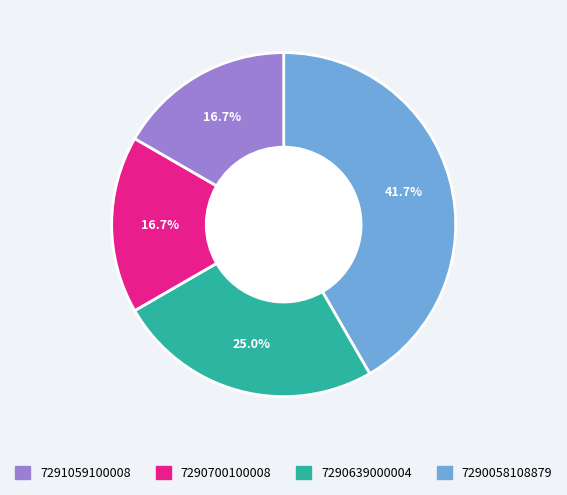

Does any single category account for the majority?

No